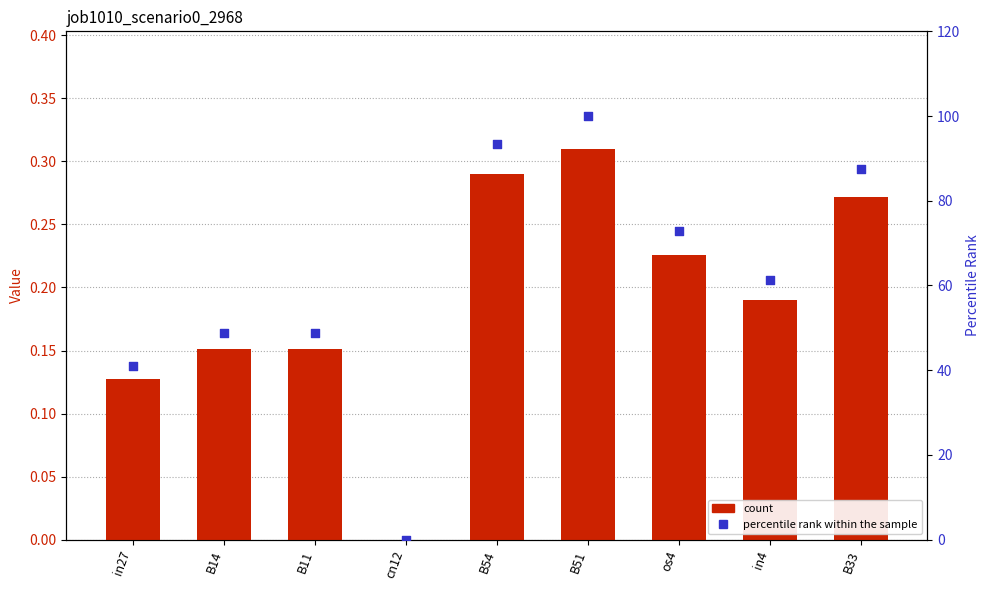

At which category is the sum across all series the highest?

B51